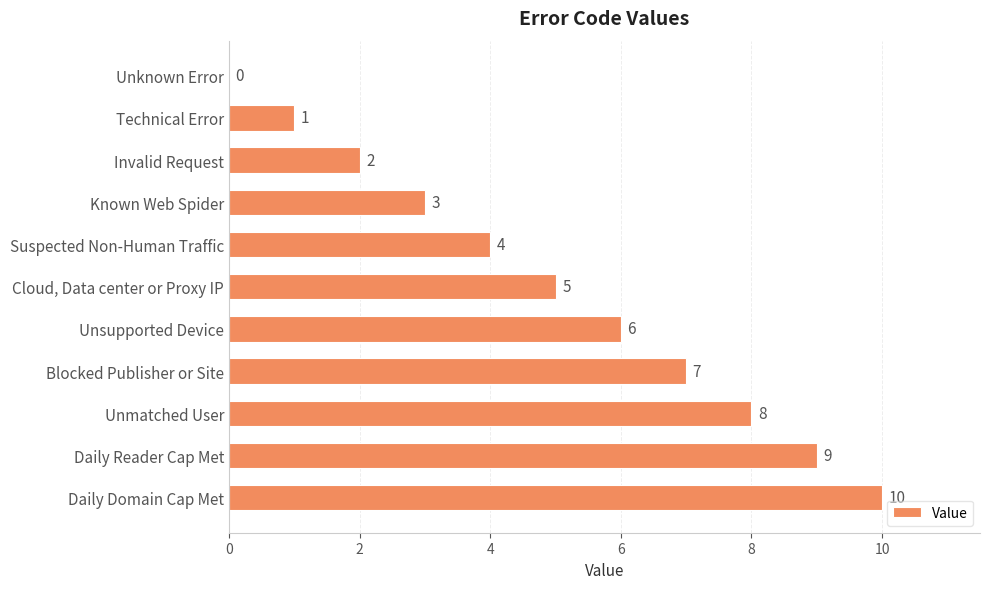

Is it true that the value at Technical Error is 1?

True